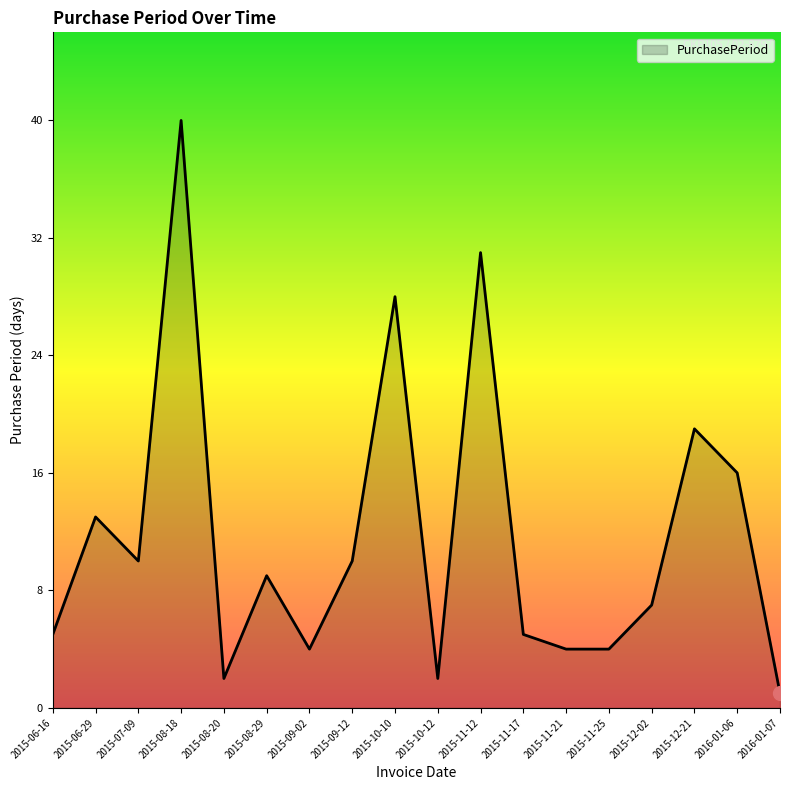

Approximately how many times larger is the value at 2015-11-12 compared to 2015-10-10?

1.1